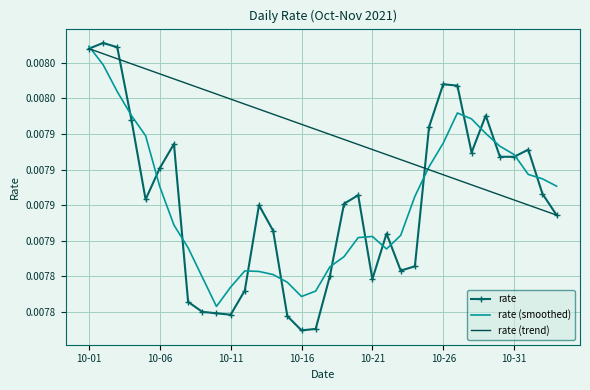

What are all the series names shown in the legend?

rate, rate (smoothed), rate (trend)